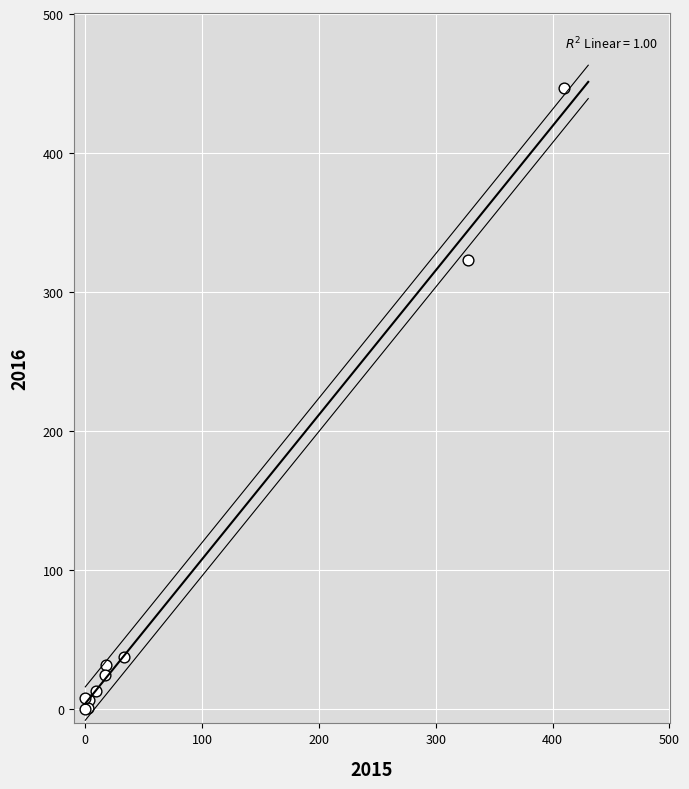

What Y value in the scatter plot is closest to 223?

323